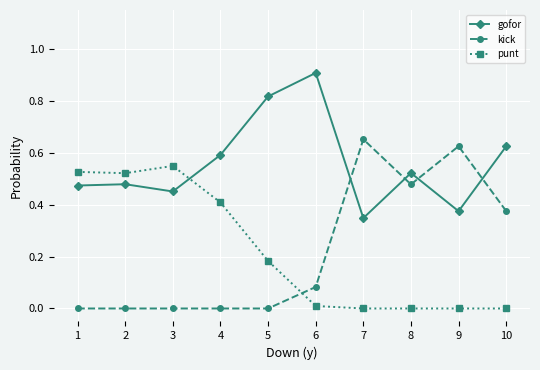

What is the sum of all gofor values?

5.6